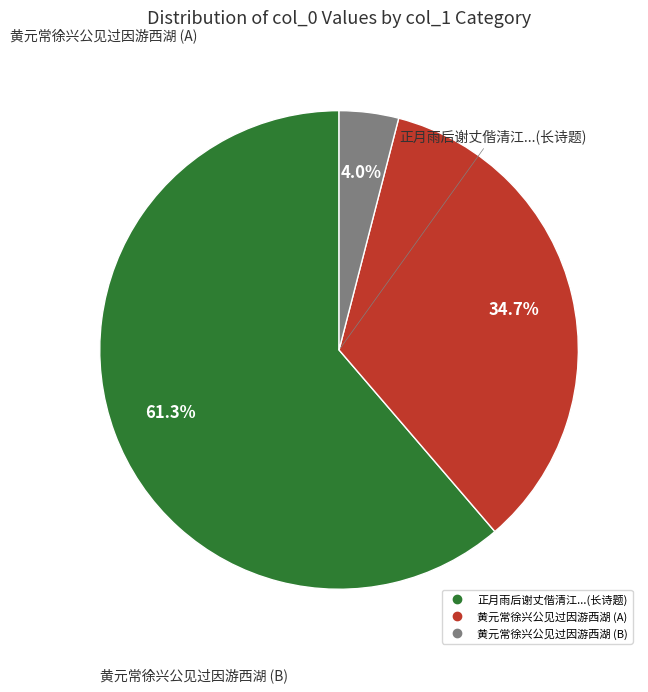

Does any single category account for the majority?

Yes